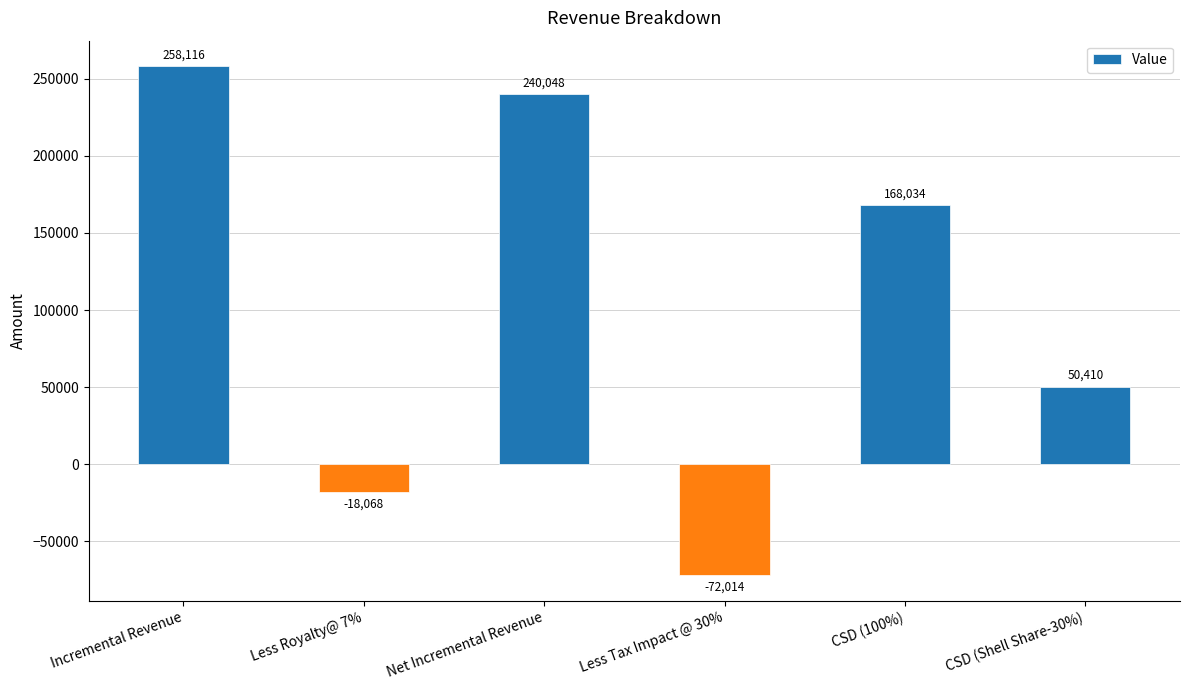

Read the value at Less Tax Impact @ 30%.

-72014.5